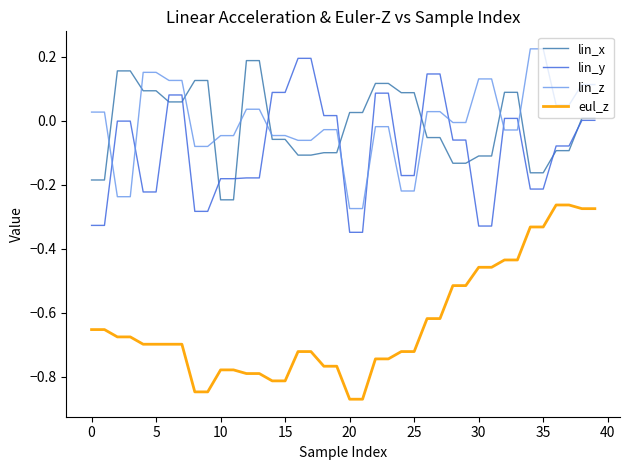

True or false: eul_z and lin_z cross at least once.

False